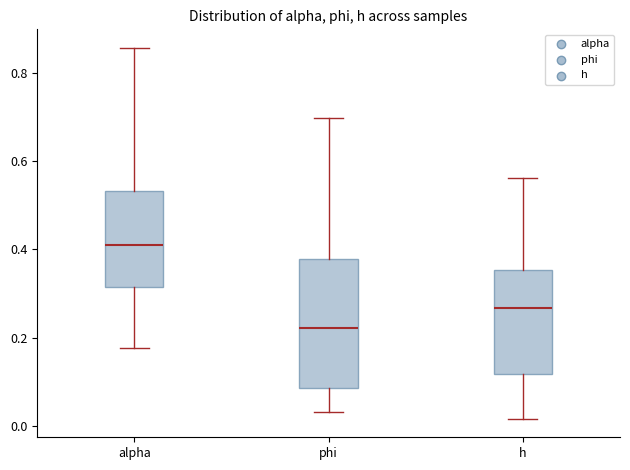

Which box has the highest median line?

alpha